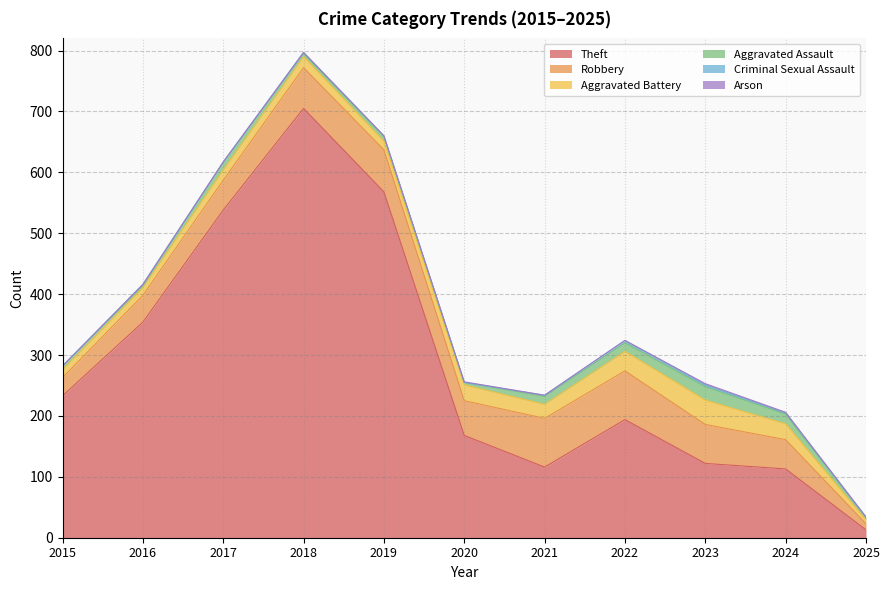

How many lines are shown in the chart?

6